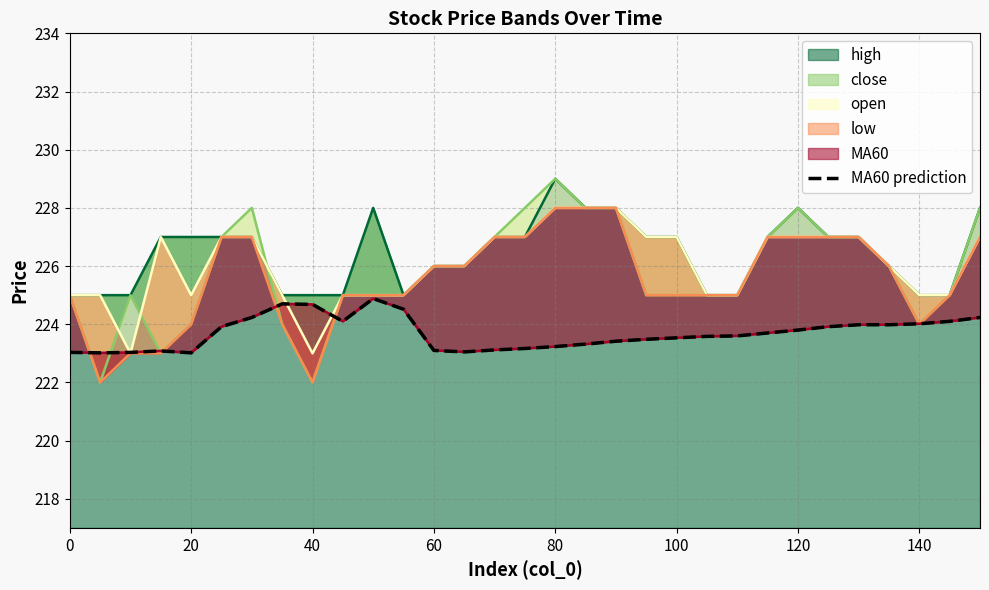

What is the maximum value for high?

229